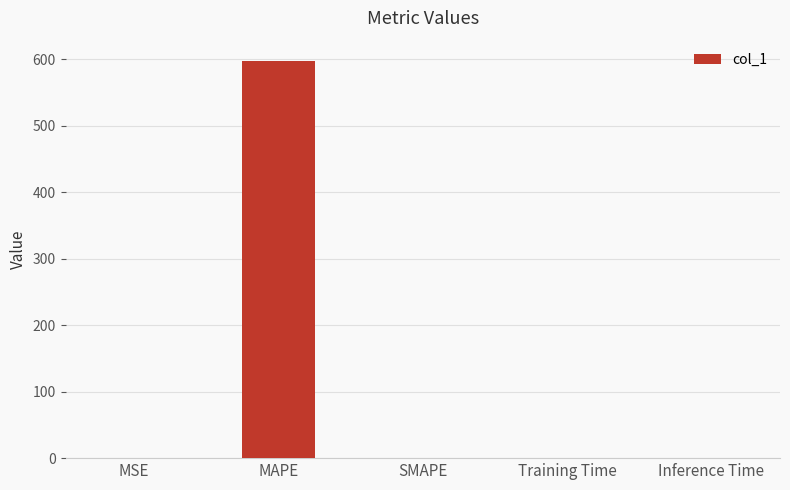

Which category has the highest value across all series?

MAPE